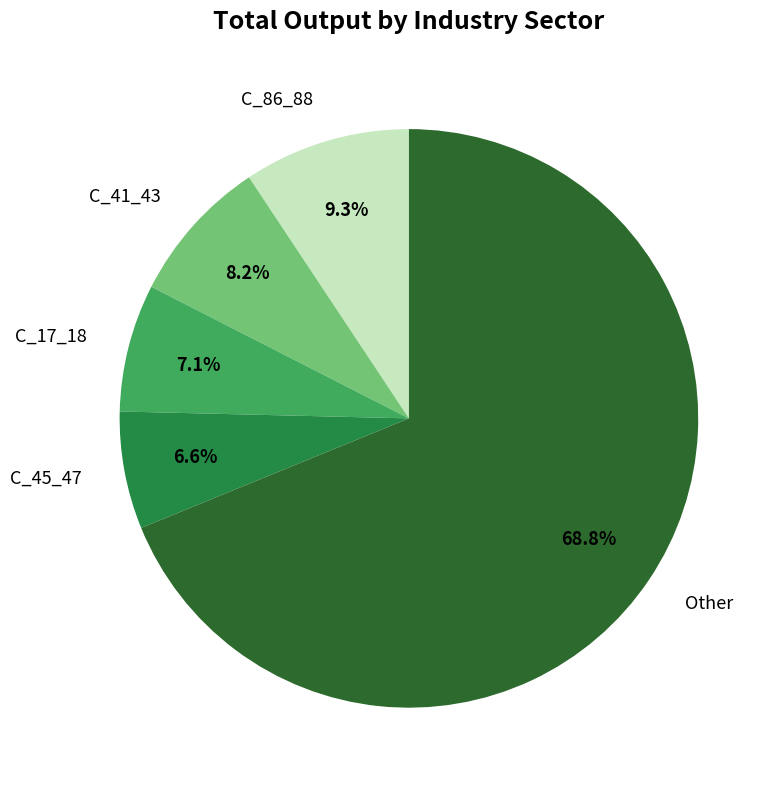

To the nearest percent, what is the average slice percentage?

20%